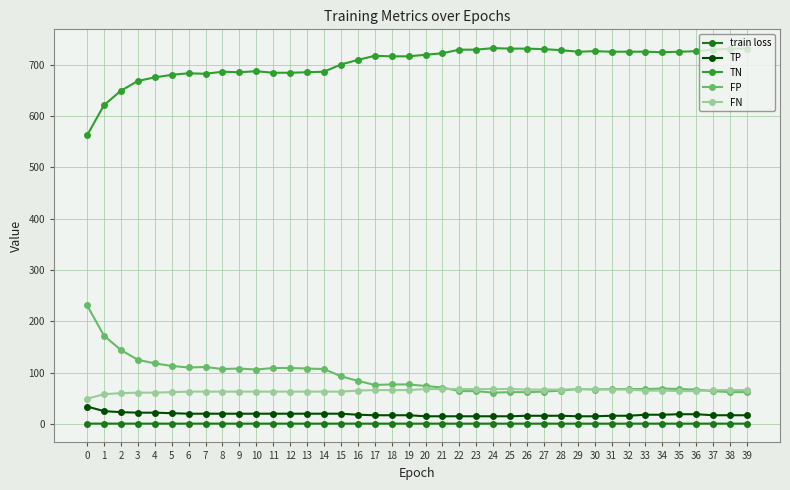

Which series has the largest total across all categories?

TN